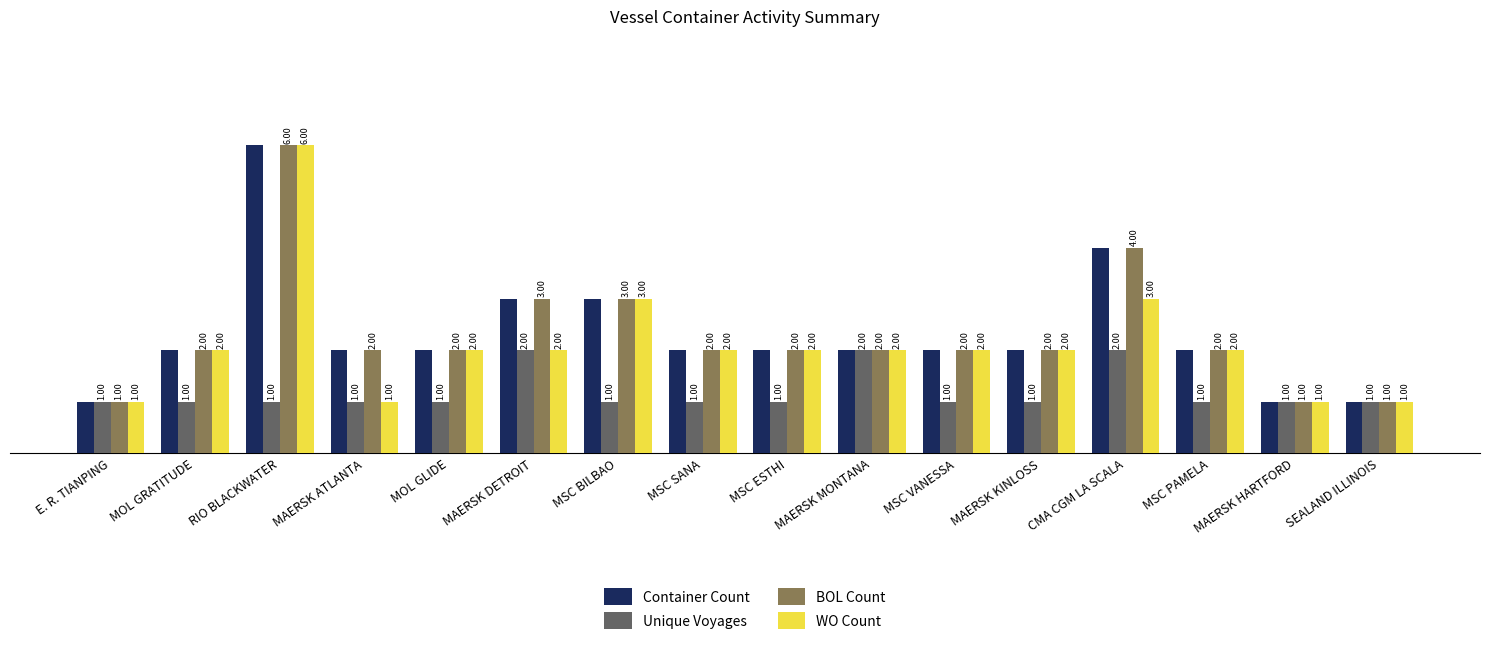

Reading left to right, extract all data points from this chart.

Container Count: 1	2	6	2	2	3	3	2	2	2	2	2	4	2	1	1
Unique Voyages: 1	1	1	1	1	2	1	1	1	2	1	1	2	1	1	1
BOL Count: 1	2	6	2	2	3	3	2	2	2	2	2	4	2	1	1
WO Count: 1	2	6	1	2	2	3	2	2	2	2	2	3	2	1	1